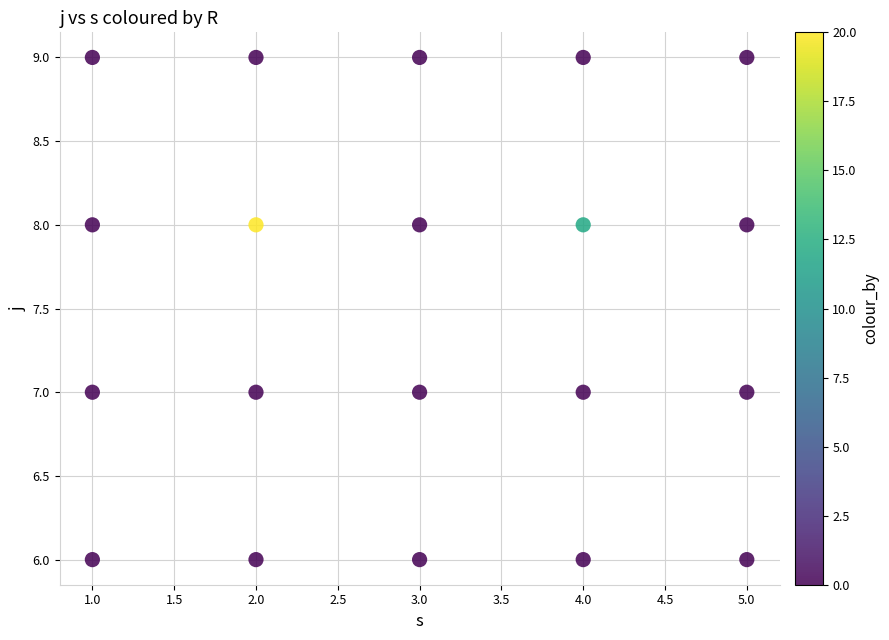

What is the range of Y values (max minus min)?

3